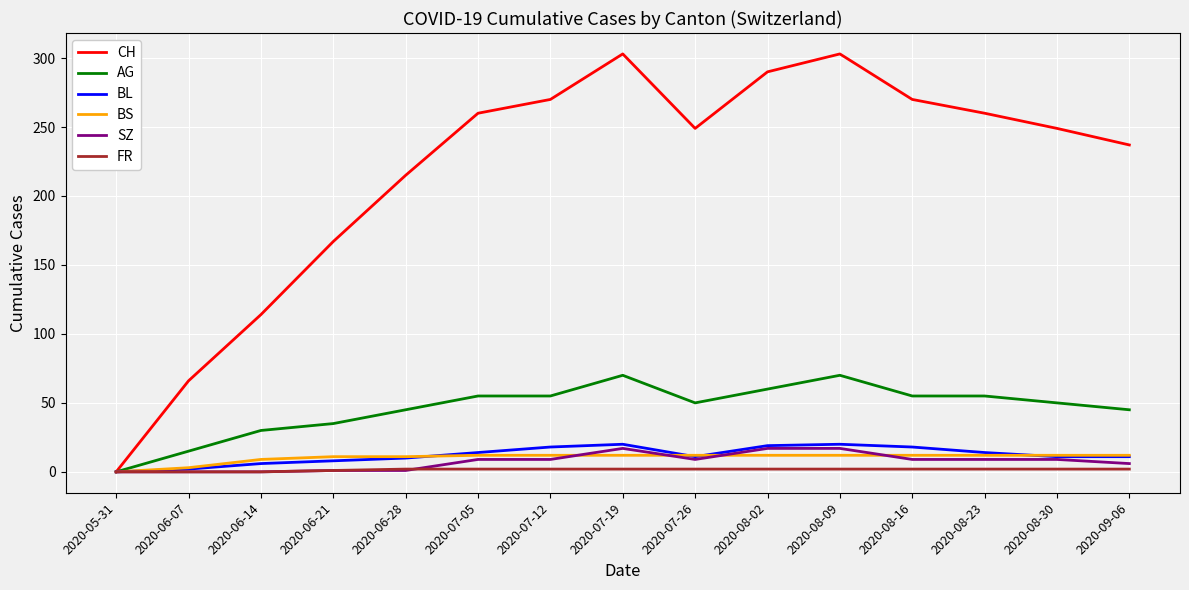

Which series has the largest total across all categories?

CH